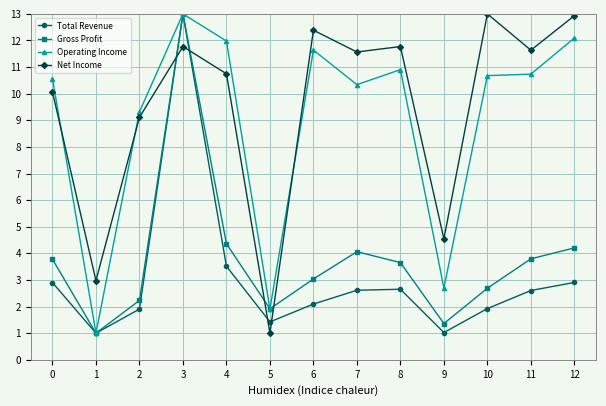

At 10, list the series in order from smallest to largest.

Total Revenue, Gross Profit, Operating Income, Net Income